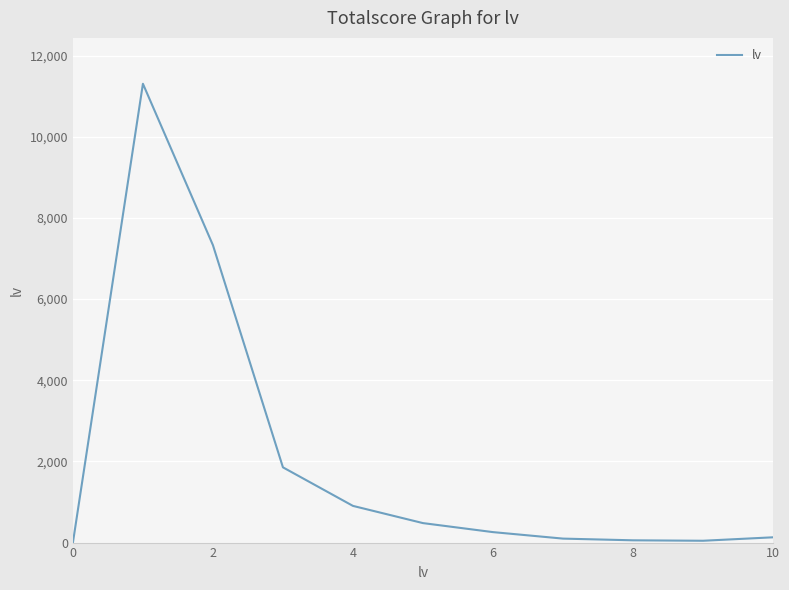

What is the difference between the maximum and minimum values?

11305